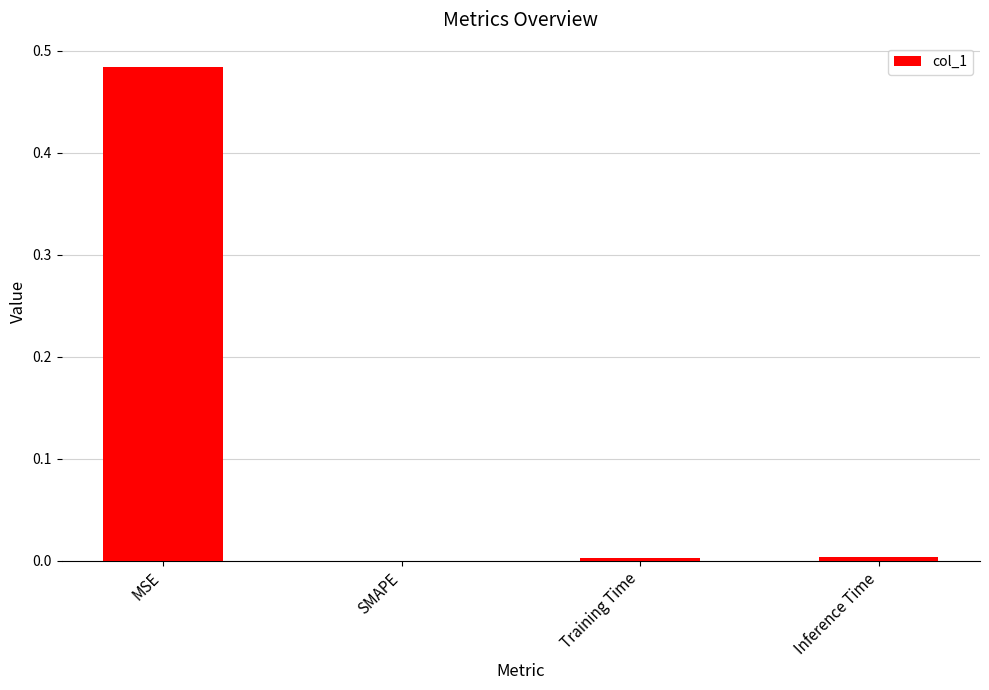

Which category has the highest value across all series?

MSE